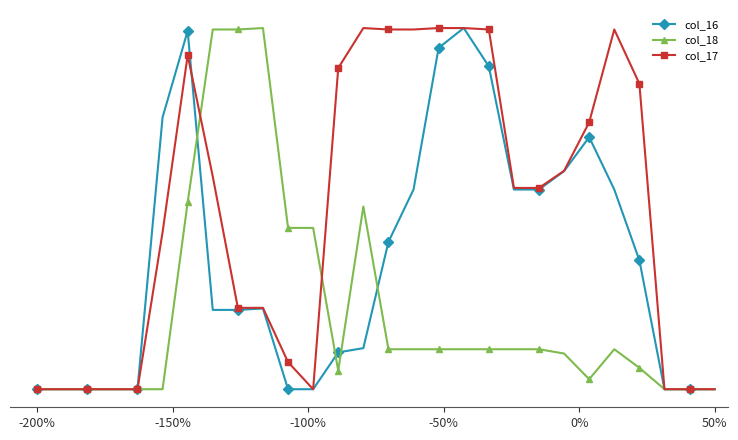

What is the maximum value shown in the chart?

100.0